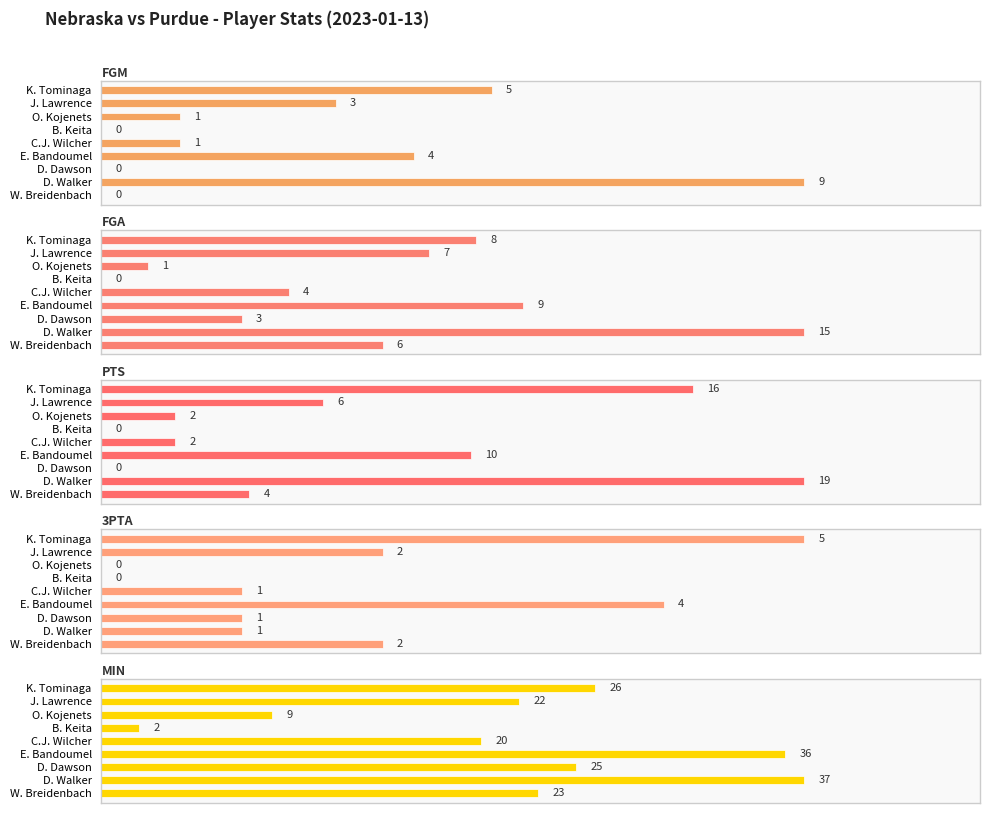

What is the maximum value shown in the chart?

37